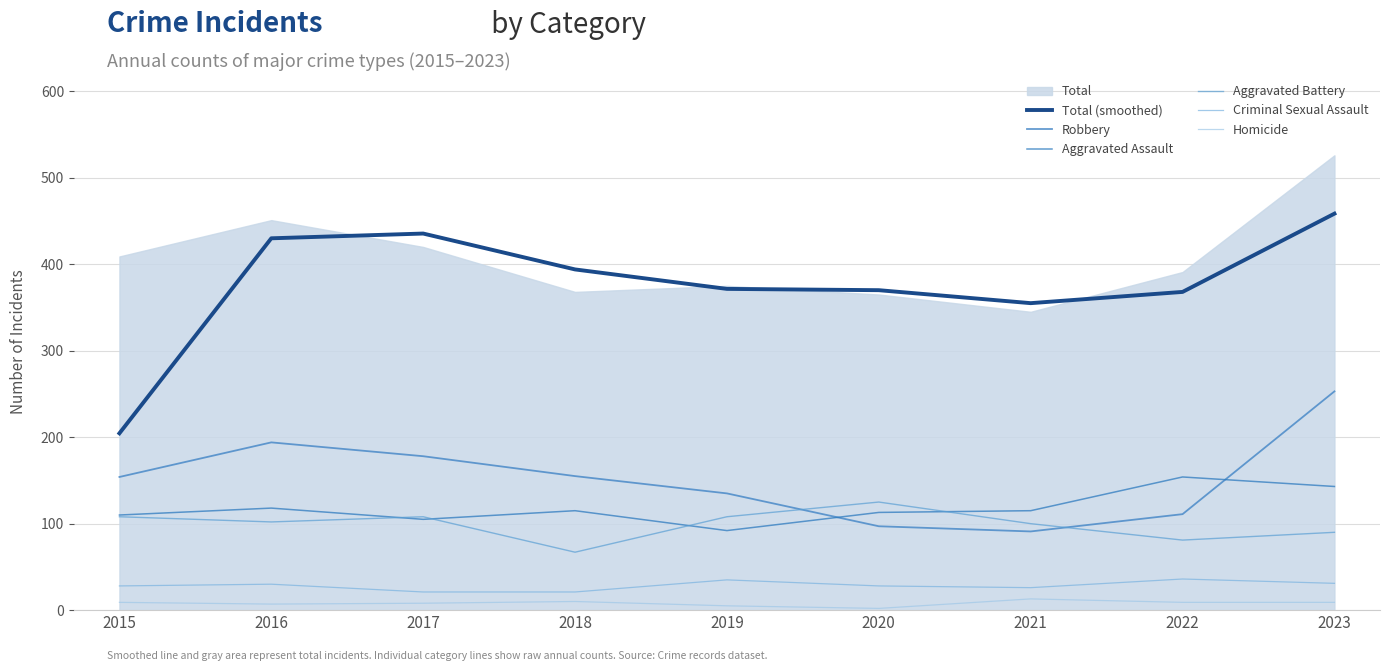

What is the approximate value of Aggravated Battery at 2021?

100.0